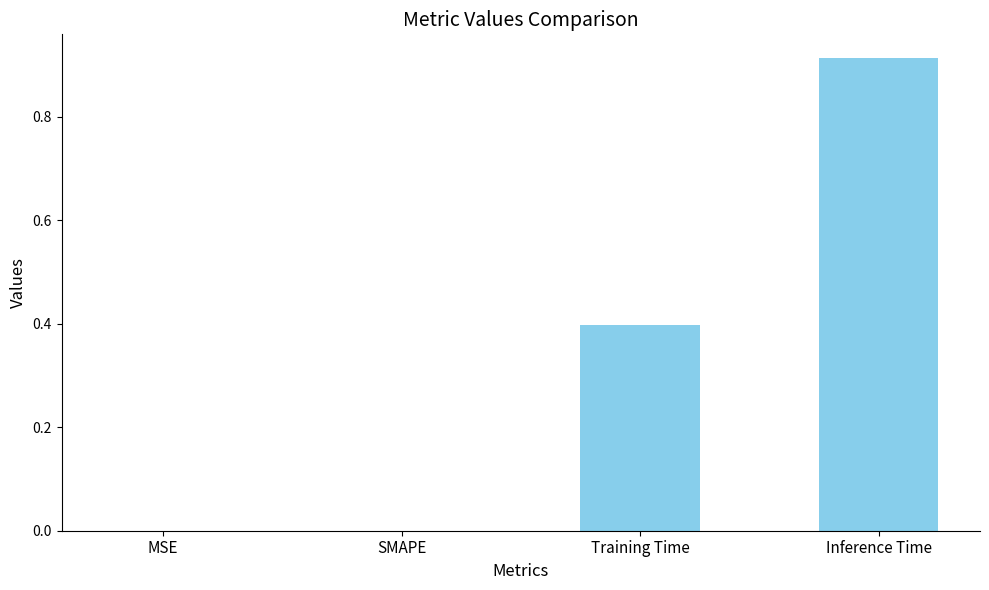

What is the sum of the values at Inference Time and Training Time?

1.3